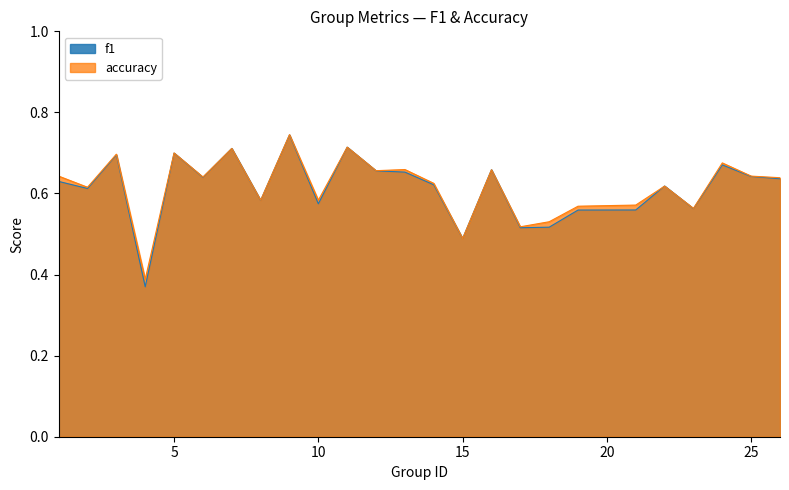

What is the sum of all accuracy values?

15.4